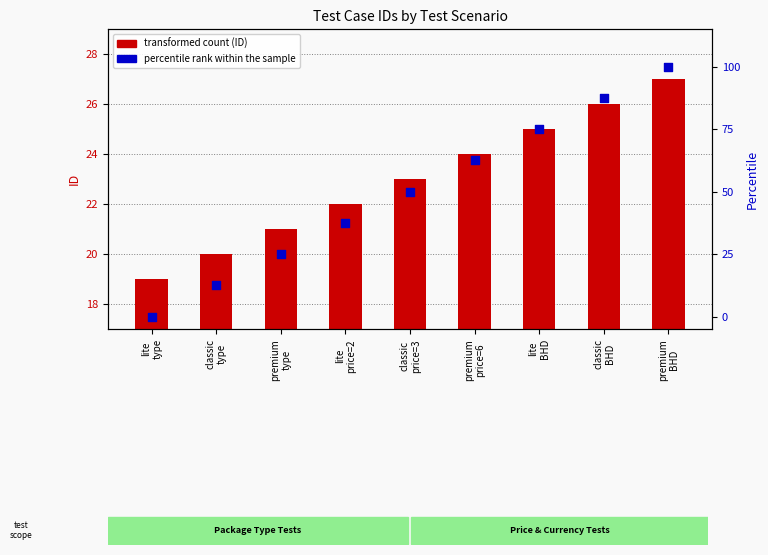

What is the total value across all series at classic
type?

32.5